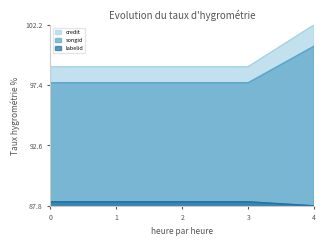

Which series has the largest range (max minus min)?

credit